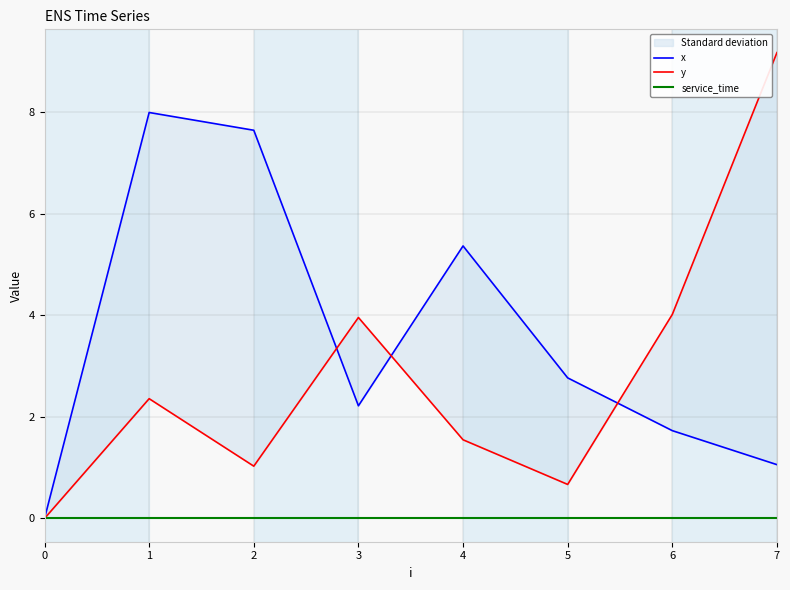

Is it true that service_time equals 0.0 at 3?

True